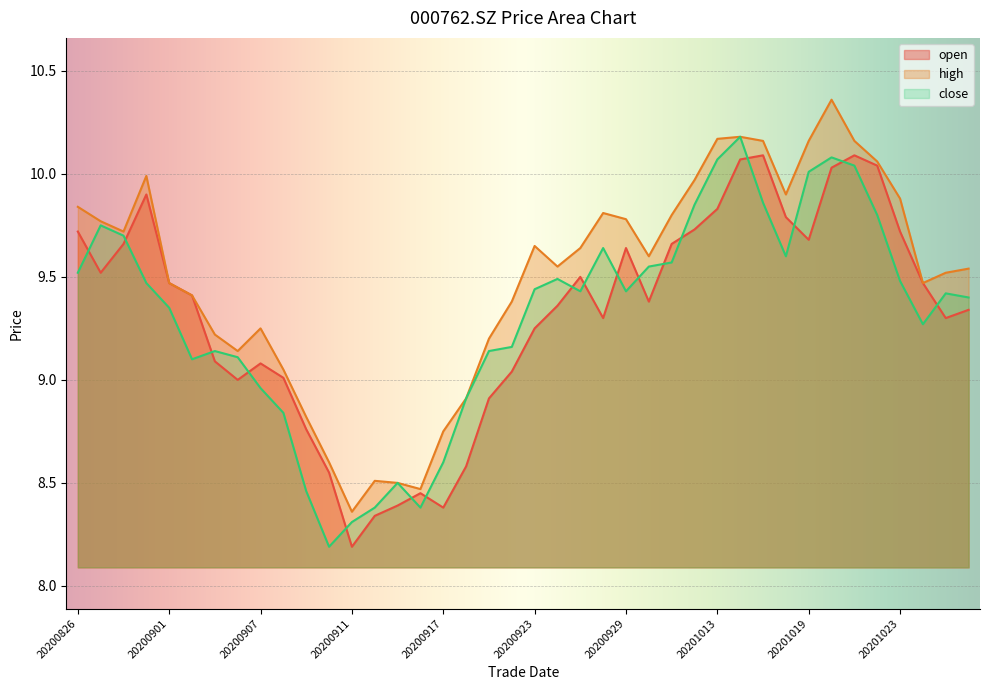

At which label is high closest to 9?

20200908